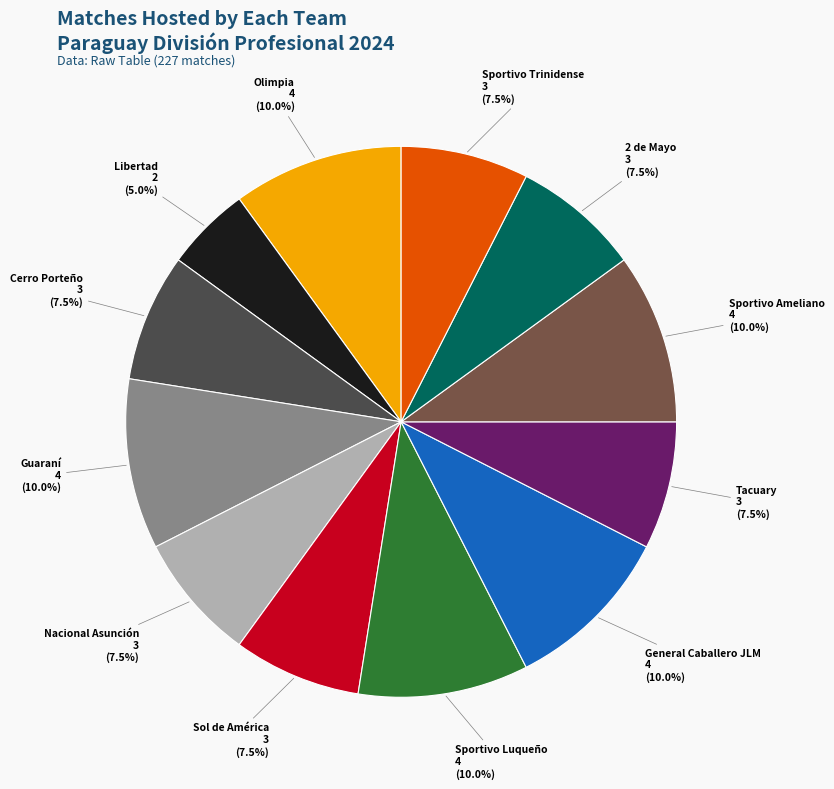

What is the smallest slice in the pie chart?

Libertad